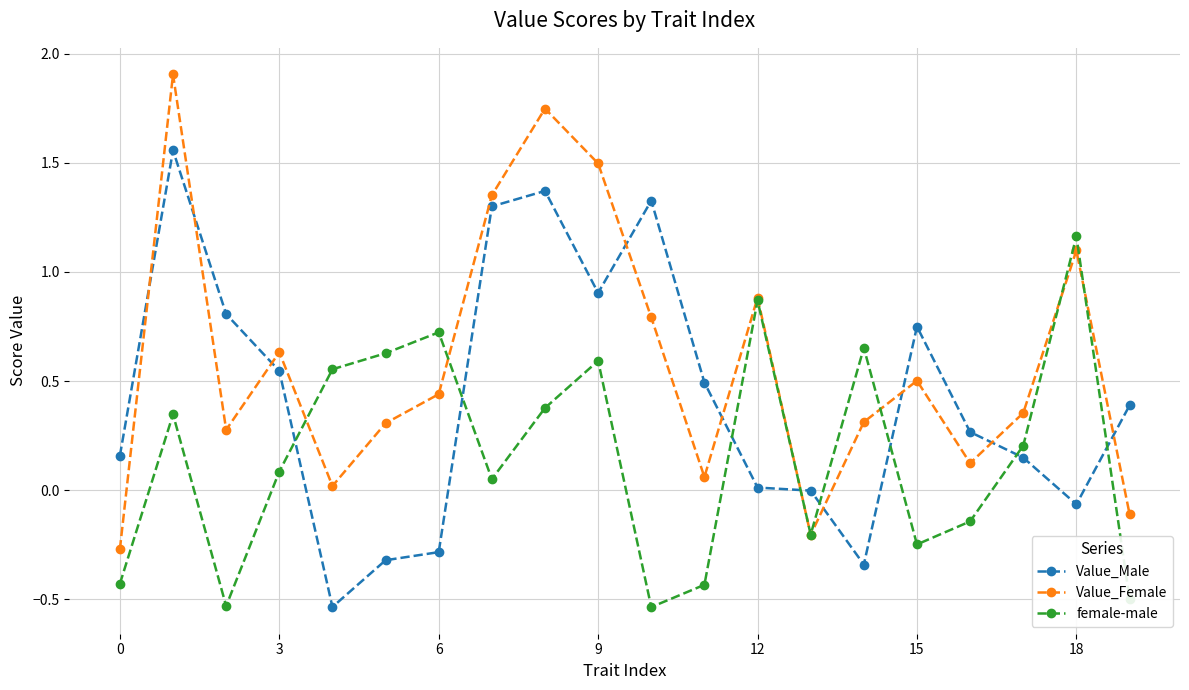

What is the greatest value displayed?

1.9